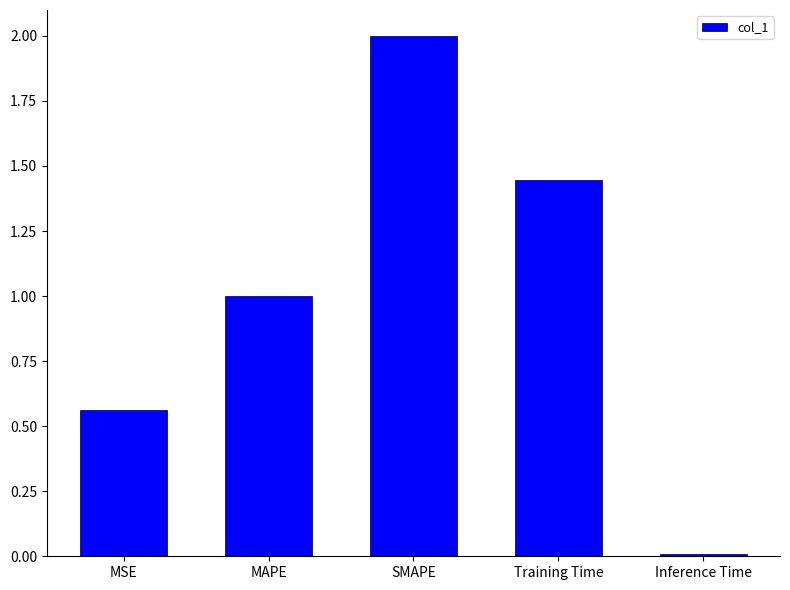

Is it true that the value at MSE is 0.1?

False